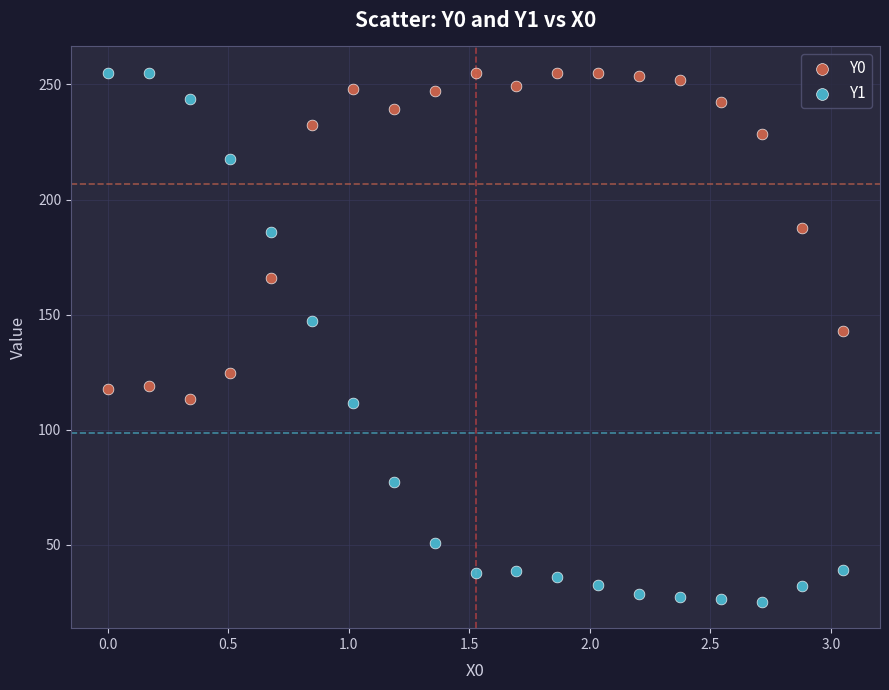

Which series reaches the minimum Y coordinate?

Y1